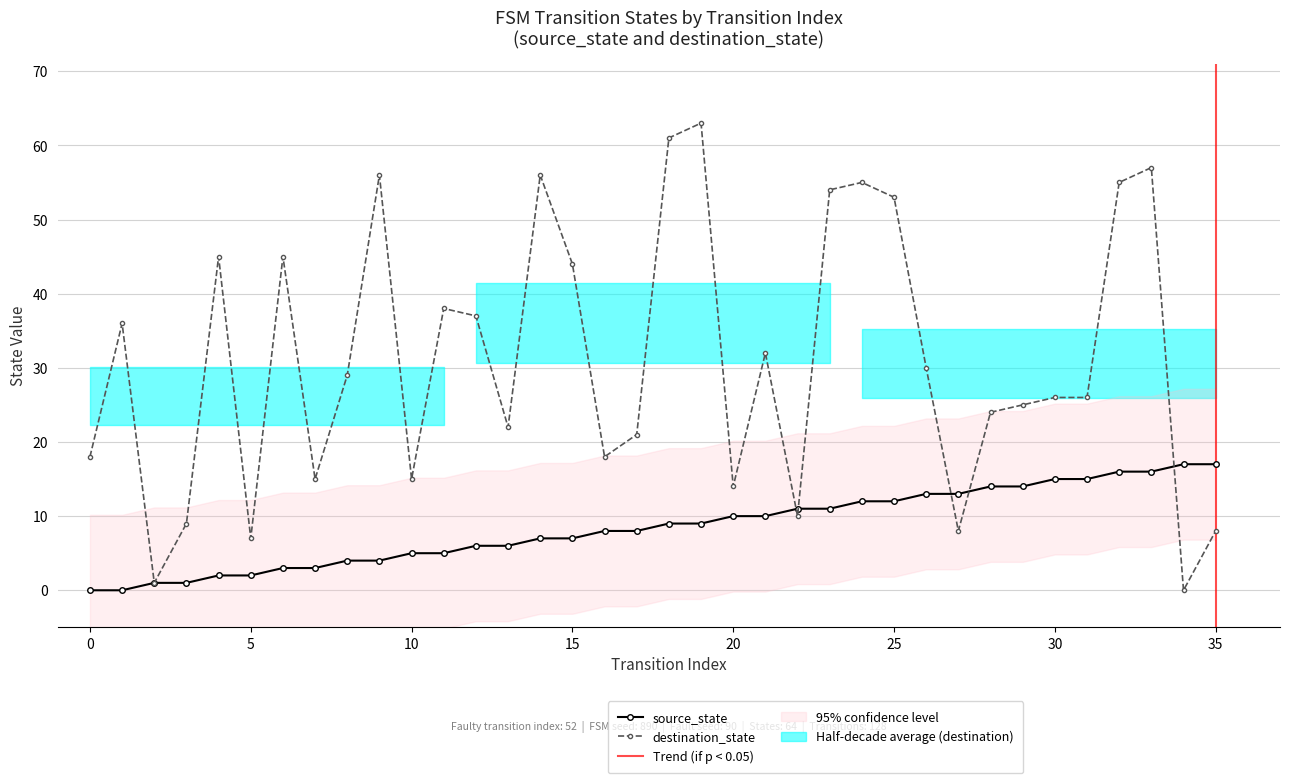

What is the value of the destination_state point at the 32nd from the left?

26